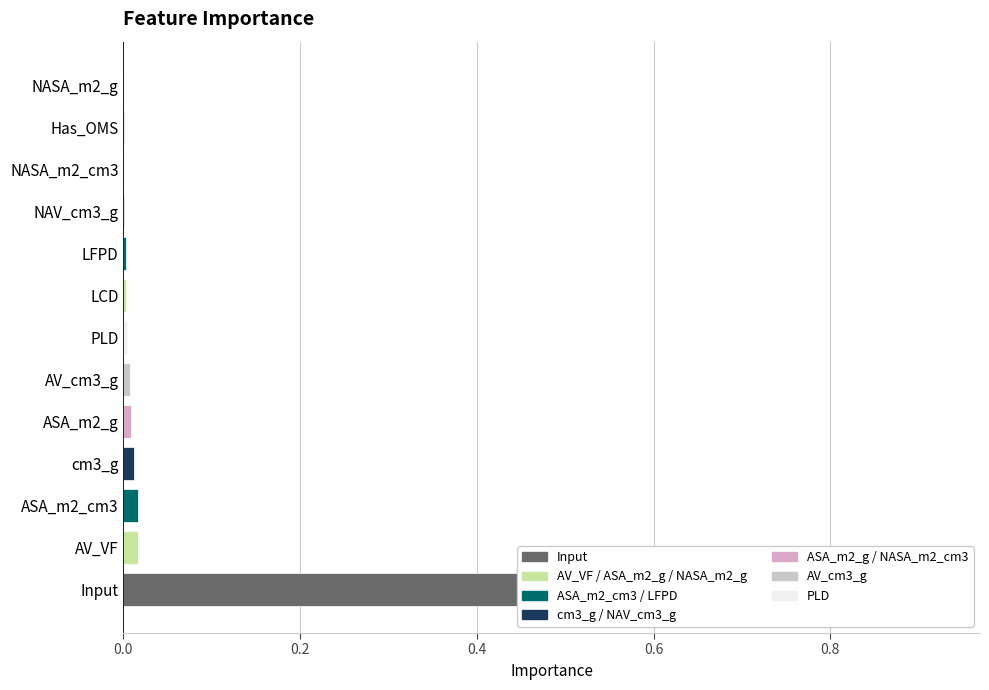

Count the number of categories in the chart.

13